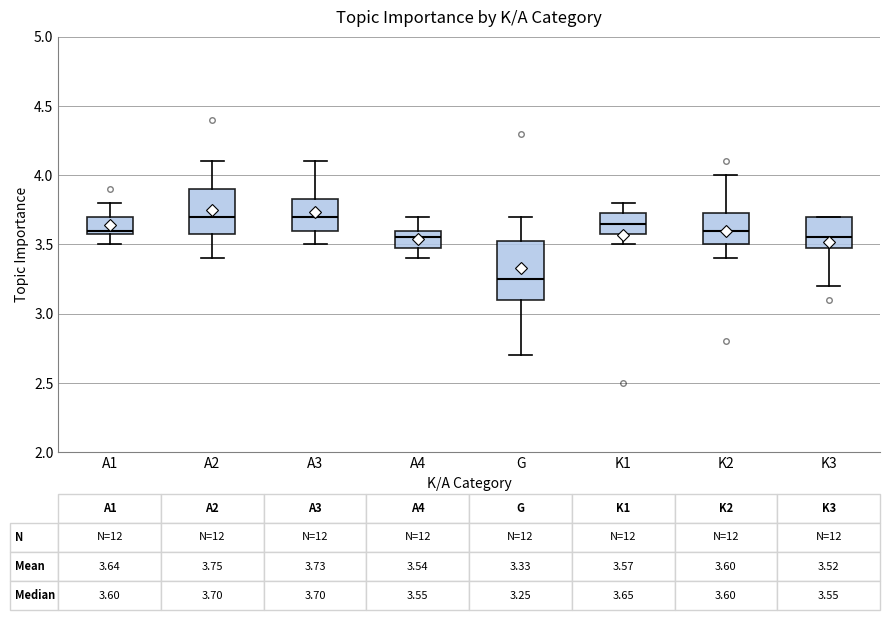

Comparing the boxes themselves (not the whiskers), which one is the tallest?

G